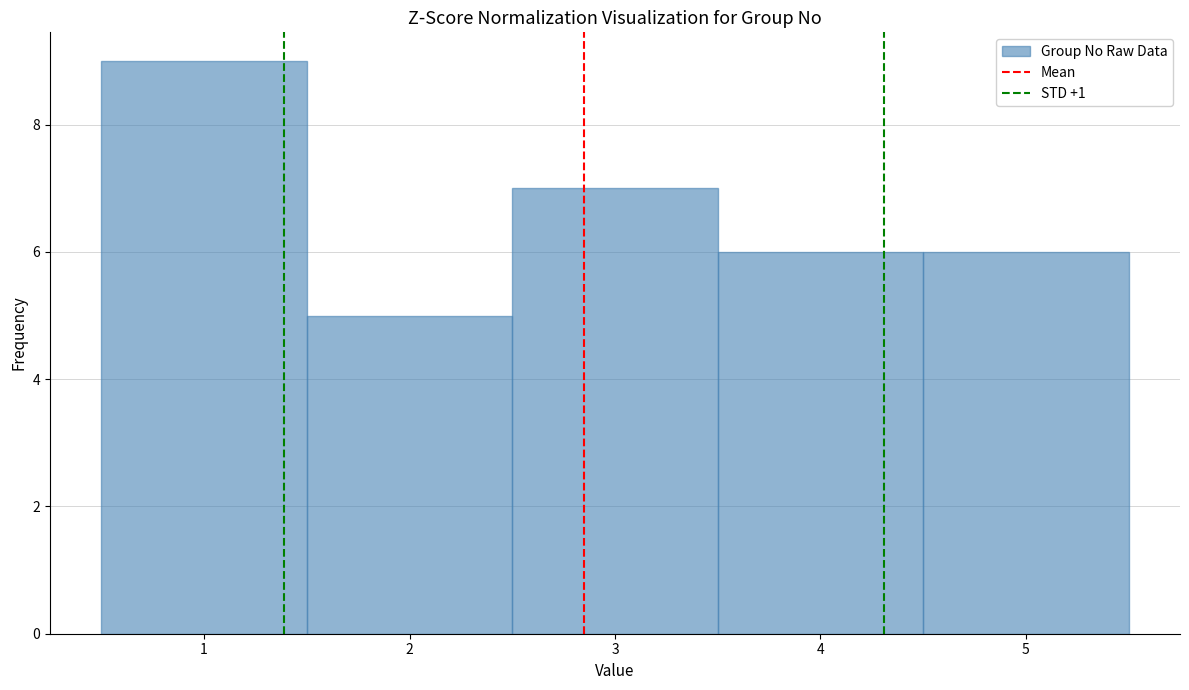

Reading left to right, list every bar in this chart as the range it spans on the x-axis followed by its height. The values are not printed on the chart, so give them approximately, as read against the axis.

0.5 to 1.5: 9
1.5 to 2.5: 5
2.5 to 3.5: 7
3.5 to 4.5: 6
4.5 to 5.5: 6